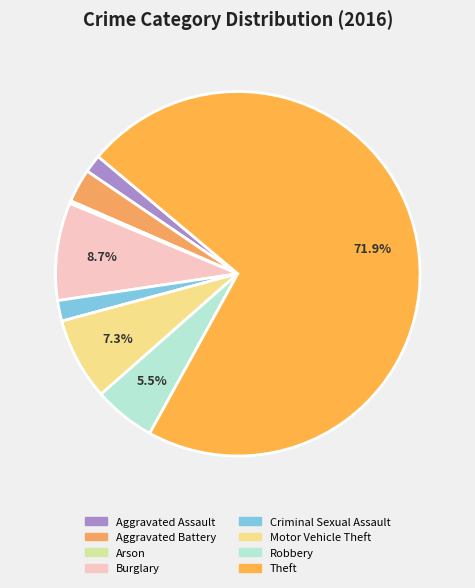

The Aggravated Assault slice represents 2% of the pie. True or false?

True